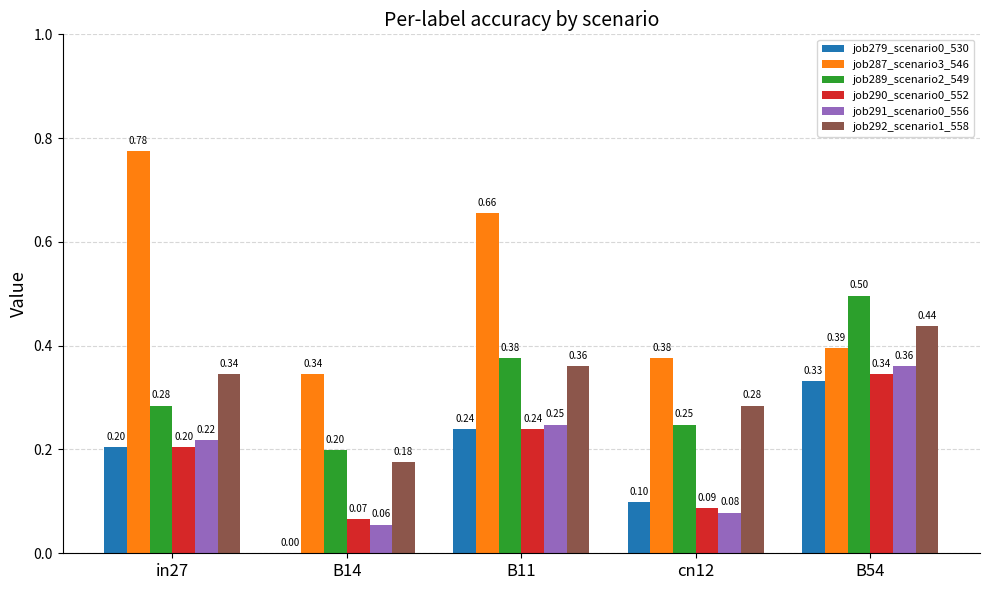

What are all the series names shown in the legend?

job279_scenario0_530, job287_scenario3_546, job289_scenario2_549, job290_scenario0_552, job291_scenario0_556, job292_scenario1_558